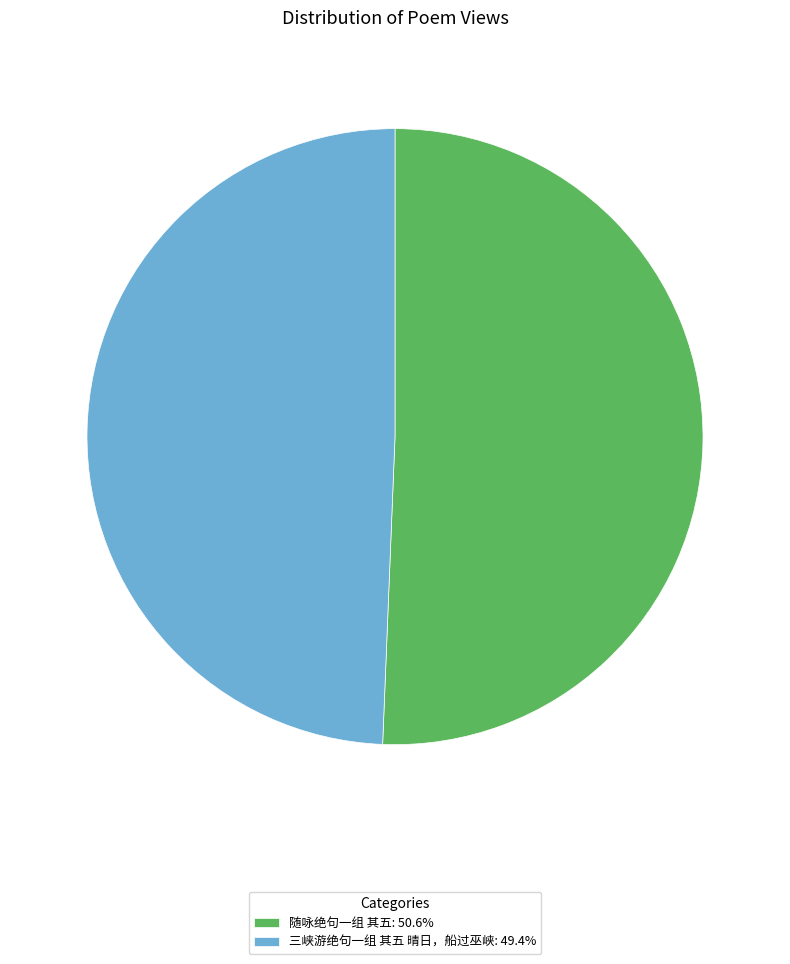

The 随咏绝句一组 其五 slice represents 57% of the pie. True or false?

False